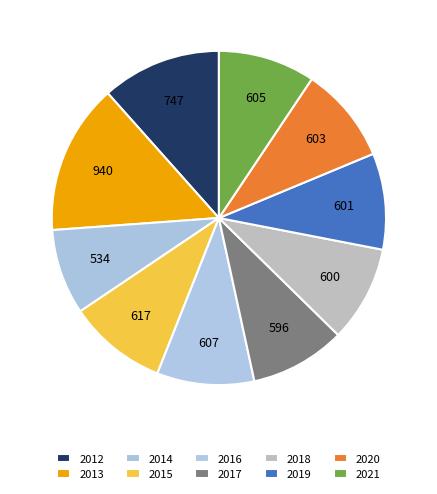

How many segments does this pie chart have?

10